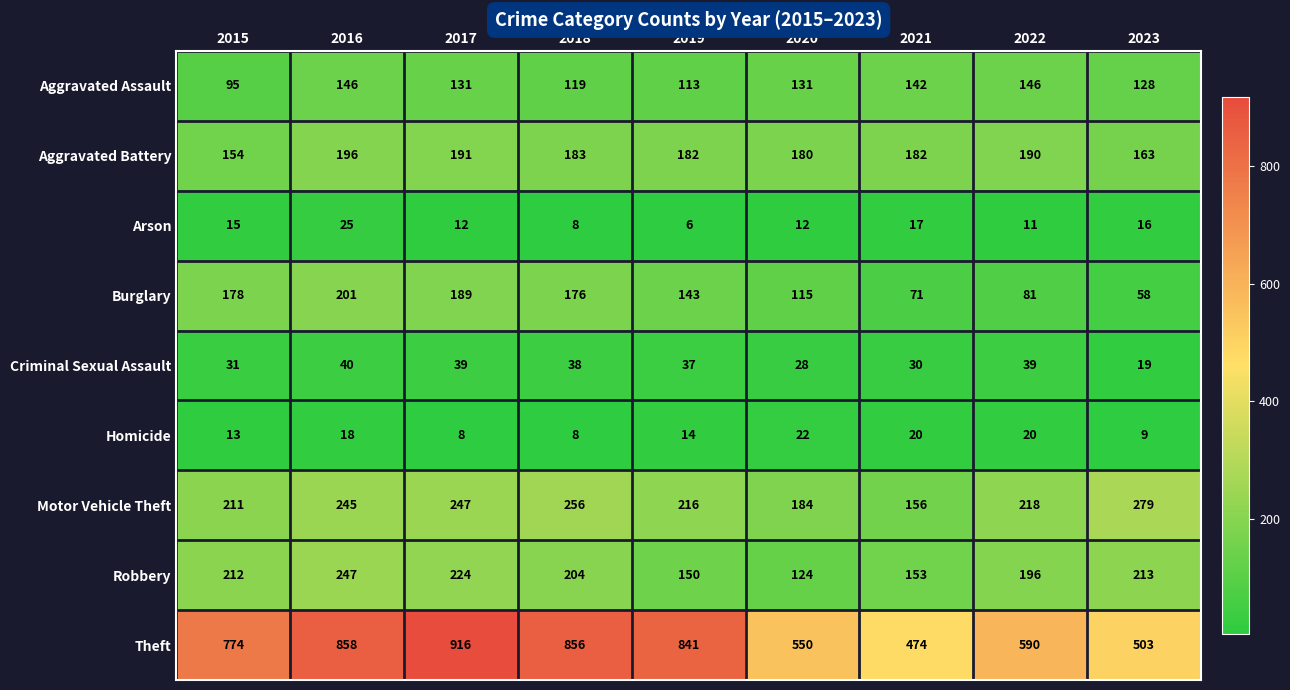

Between 2015 and 2017, which series saw the biggest shift?

Theft